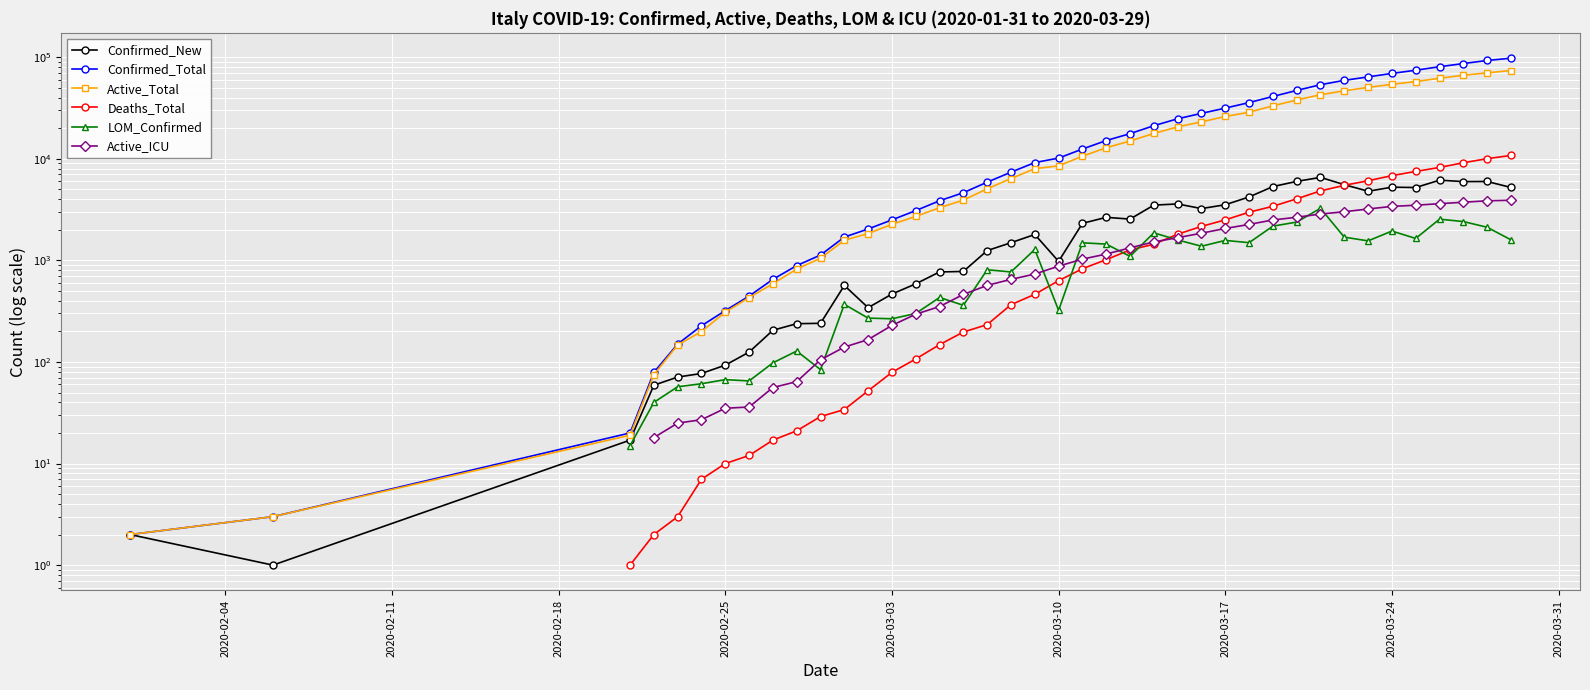

Which series has the largest range (max minus min)?

Confirmed_Total